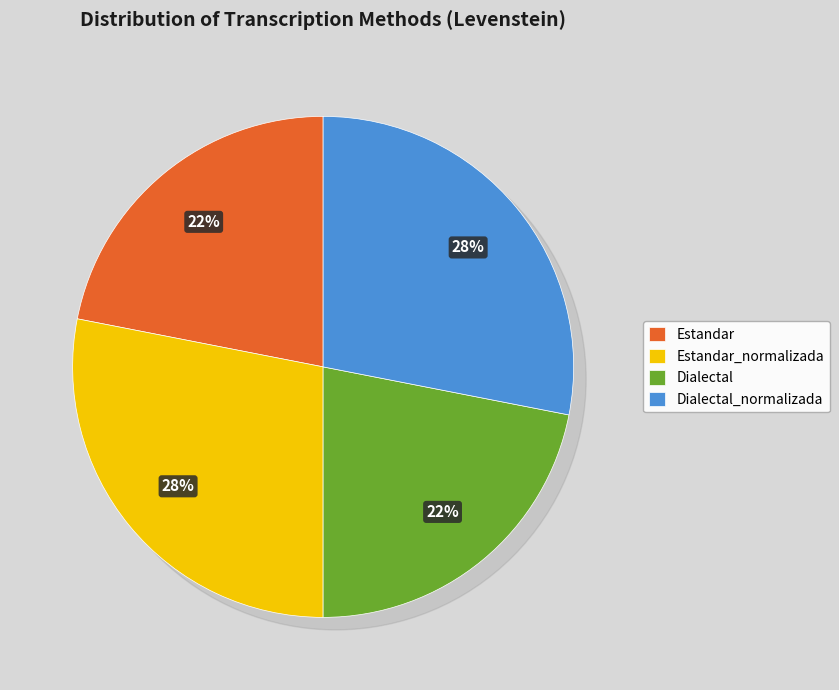

How many segments does this pie chart have?

4